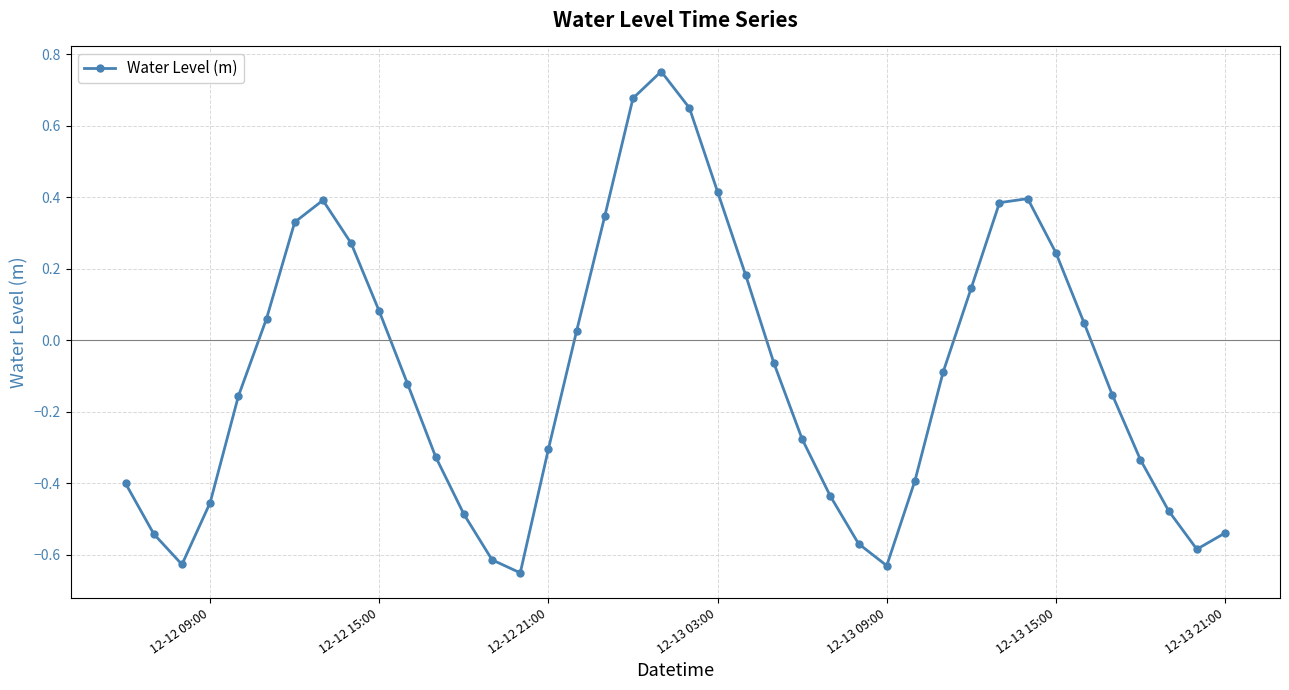

How many interior local peaks (higher than both neighbors) does the data have?

3